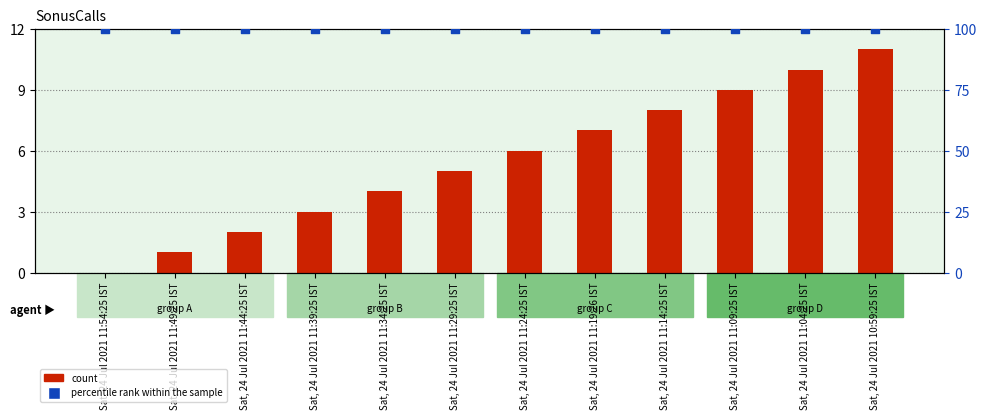

Which series reaches the minimum Y coordinate?

count